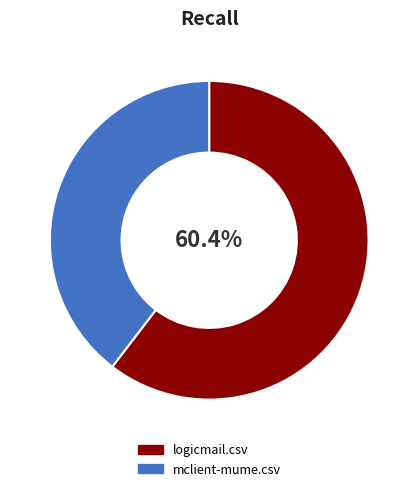

Between logicmail.csv and mclient-mume.csv, which is larger?

logicmail.csv